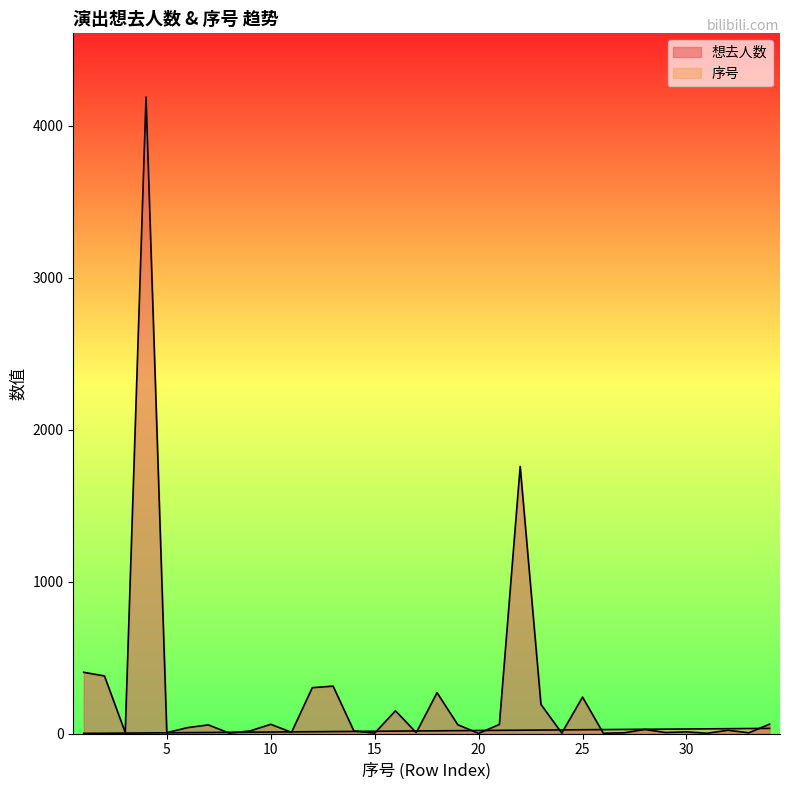

The Row Index series shows 2 at 9. True or false?

False